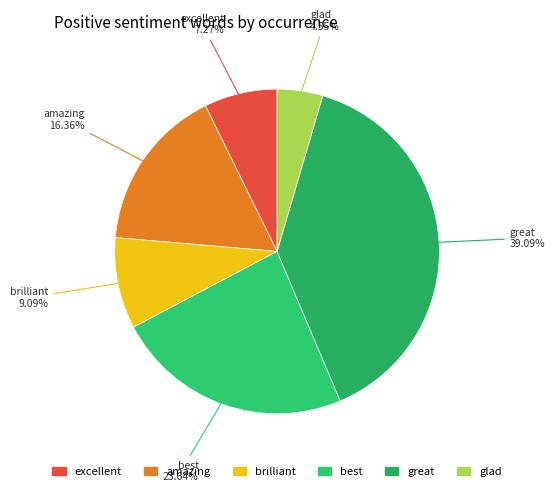

How many segments does this pie chart have?

6